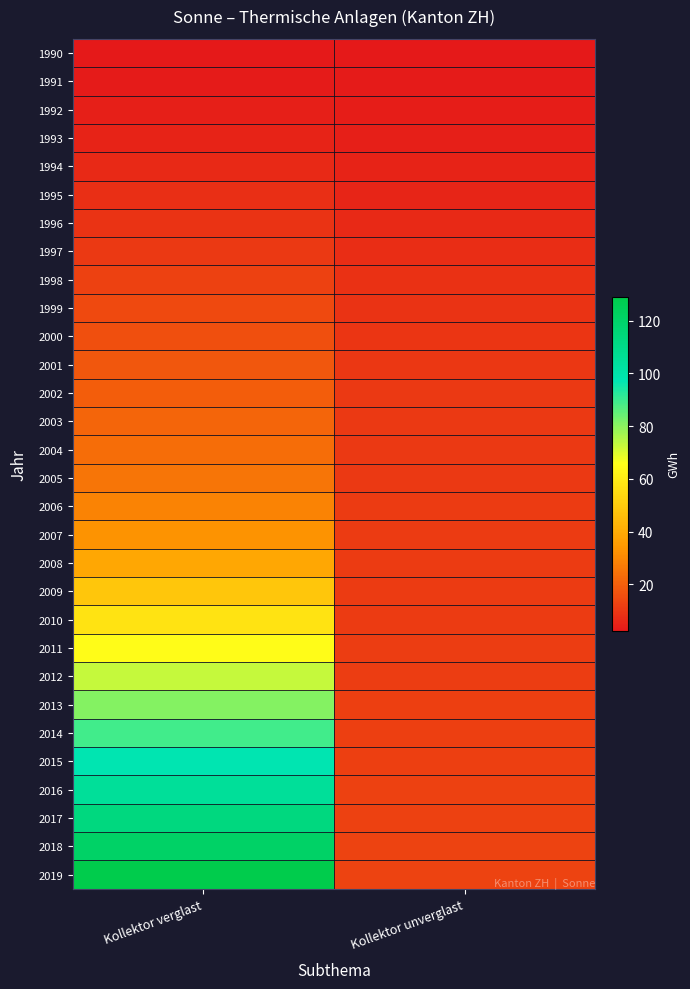

Reading left to right, what are all the values shown in this chart?

1990: Kollektor verglast=2.6	Kollektor unverglast=2.5
1991: Kollektor verglast=3.4	Kollektor unverglast=3.1
1992: Kollektor verglast=4.3	Kollektor unverglast=3.5
1993: Kollektor verglast=5.3	Kollektor unverglast=4.1
1994: Kollektor verglast=6.5	Kollektor unverglast=5.0
1995: Kollektor verglast=7.9	Kollektor unverglast=5.9
1996: Kollektor verglast=9.4	Kollektor unverglast=6.9
1997: Kollektor verglast=10.9	Kollektor unverglast=7.7
1998: Kollektor verglast=12.7	Kollektor unverglast=8.4
1999: Kollektor verglast=14.5	Kollektor unverglast=9.1
2000: Kollektor verglast=16.2	Kollektor unverglast=9.6
2001: Kollektor verglast=18.0	Kollektor unverglast=10.1
2002: Kollektor verglast=19.7	Kollektor unverglast=10.4
2003: Kollektor verglast=21.4	Kollektor unverglast=10.5
2004: Kollektor verglast=23.3	Kollektor unverglast=10.7
2005: Kollektor verglast=25.6	Kollektor unverglast=10.8
2006: Kollektor verglast=28.7	Kollektor unverglast=10.9
2007: Kollektor verglast=32.8	Kollektor unverglast=11.0
2008: Kollektor verglast=39.0	Kollektor unverglast=11.1
2009: Kollektor verglast=48.2	Kollektor unverglast=11.1
2010: Kollektor verglast=57.0	Kollektor unverglast=11.3
2011: Kollektor verglast=65.0	Kollektor unverglast=11.5
2012: Kollektor verglast=73.0	Kollektor unverglast=11.7
2013: Kollektor verglast=81.0	Kollektor unverglast=11.9
2014: Kollektor verglast=89.0	Kollektor unverglast=12.1
2015: Kollektor verglast=97.0	Kollektor unverglast=12.3
2016: Kollektor verglast=105.0	Kollektor unverglast=12.5
2017: Kollektor verglast=113.0	Kollektor unverglast=12.7
2018: Kollektor verglast=121.0	Kollektor unverglast=12.9
2019: Kollektor verglast=129.0	Kollektor unverglast=13.1